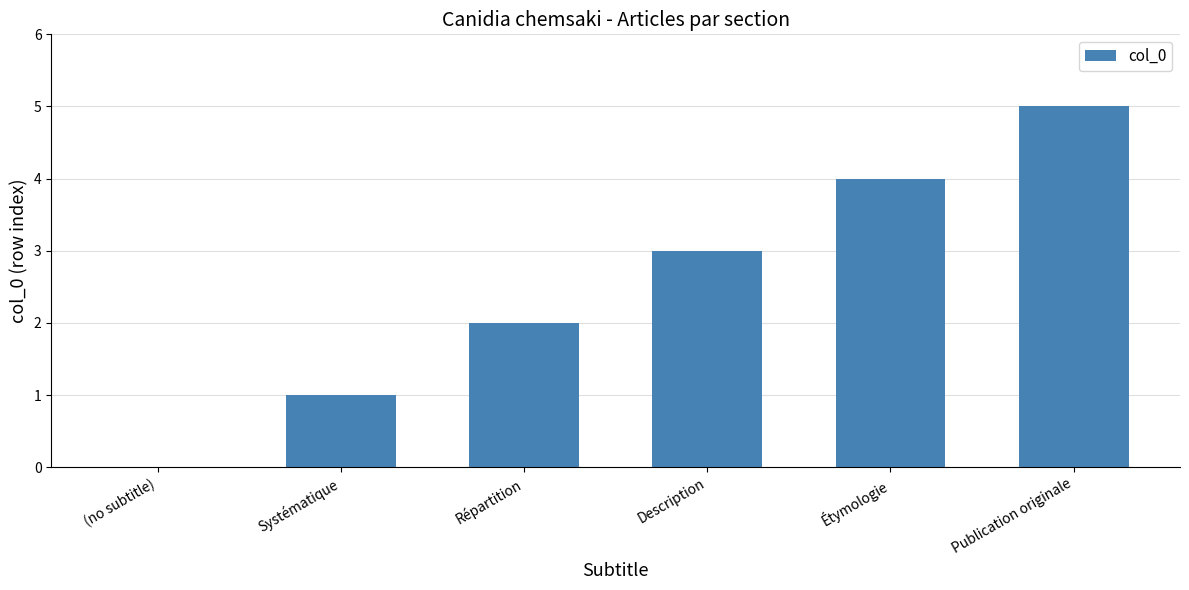

Are the bars horizontal?

No